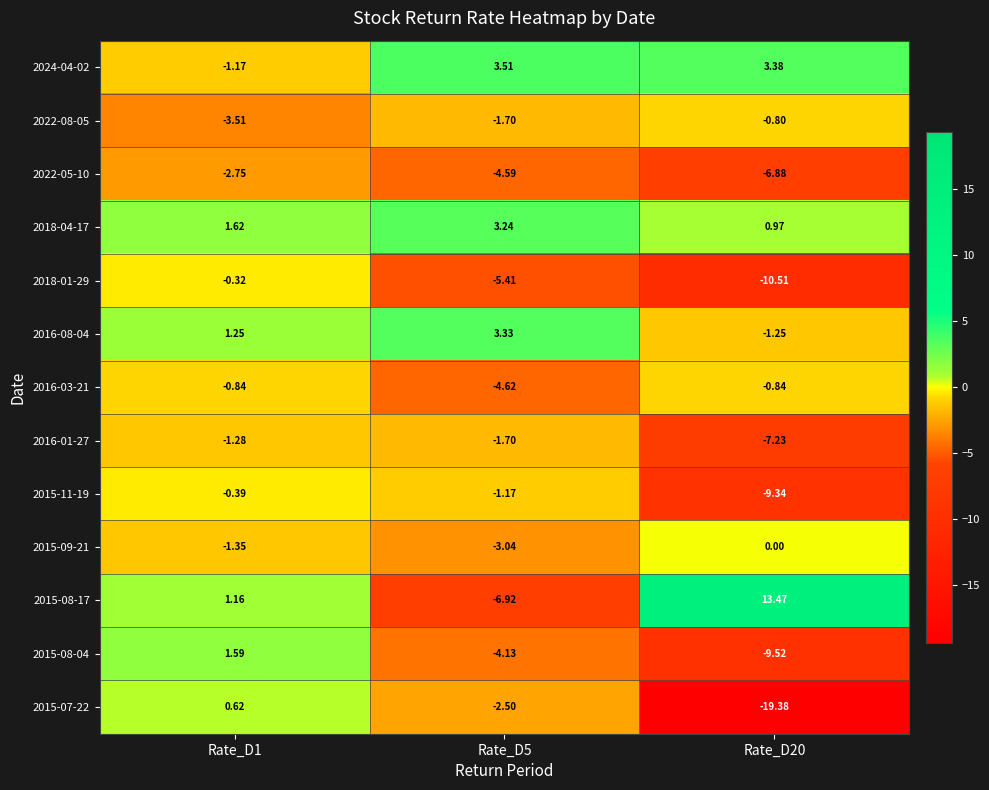

Rank the series by their maximum value, from highest to lowest.

2015-08-17, 2024-04-02, 2016-08-04, 2018-04-17, 2015-08-04, 2015-07-22, 2015-09-21, 2018-01-29, 2015-11-19, 2022-08-05, 2016-03-21, 2016-01-27, 2022-05-10